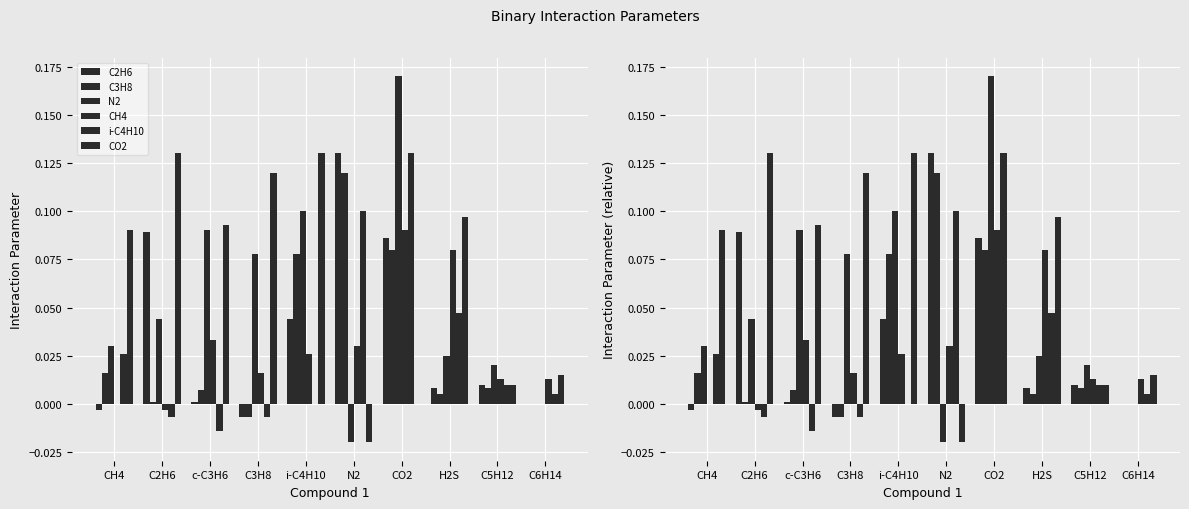

Is the value of i-C4H10 at CH4 greater than the value of CO2 at C3H8?

No